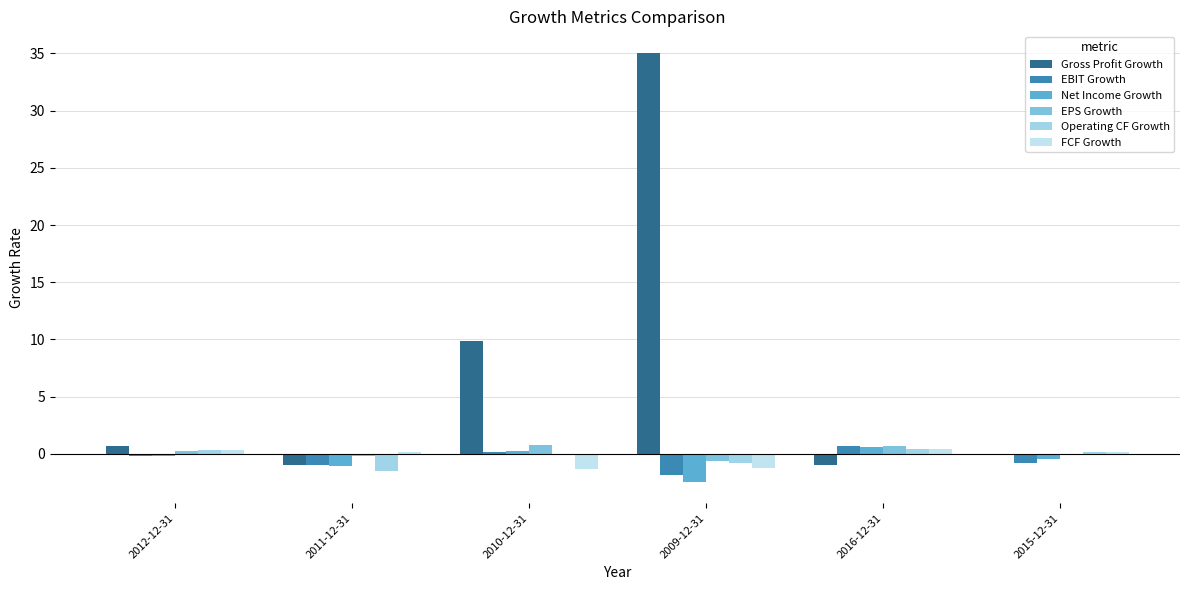

Is the value of FCF Growth at 2009-12-31 greater than the value of EPS Growth at 2009-12-31?

No